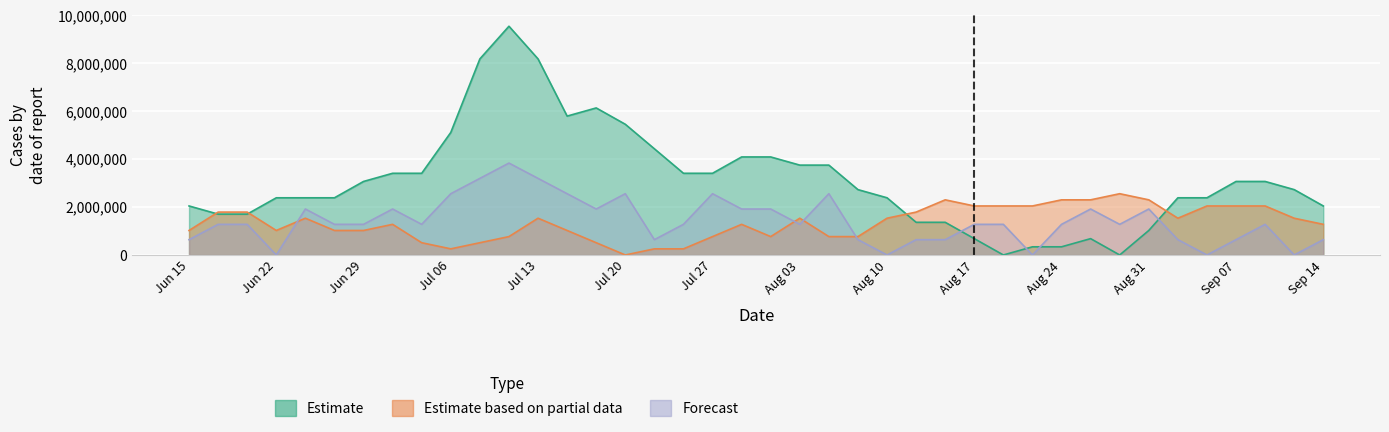

What is the difference between the maximum and minimum values in the Forecast series?

3834952.2